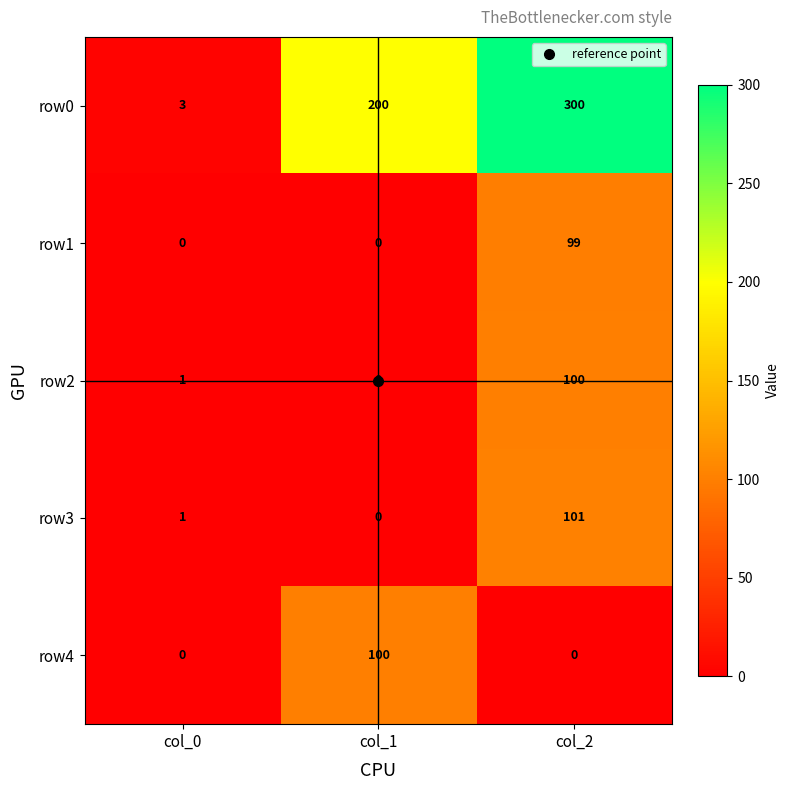

Which series has the widest spread of values?

row0